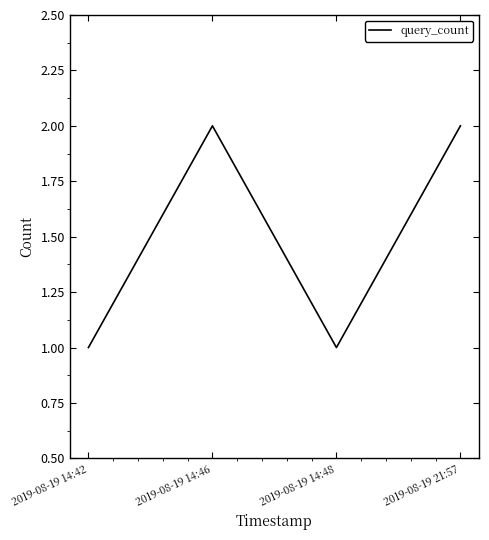

Reading left to right, extract all data points from this chart.

1	2	1	2